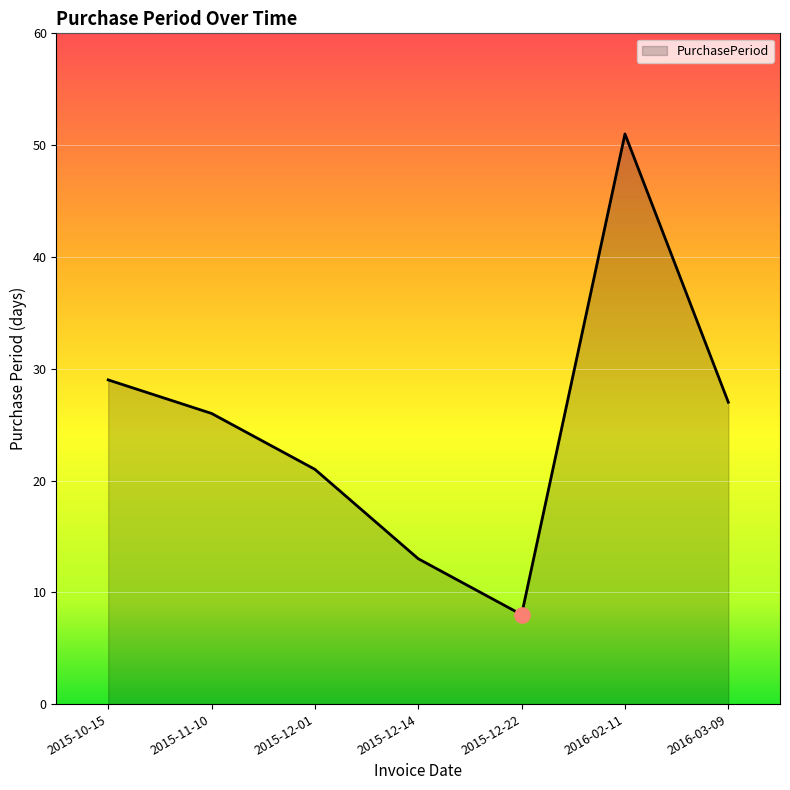

Between 2016-03-09 and 2016-02-11, which is larger?

2016-02-11